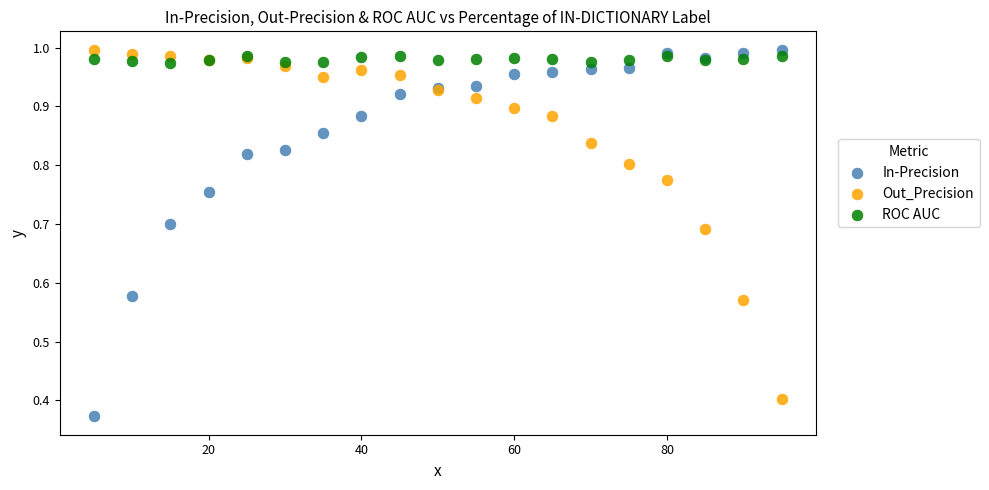

What are all the series names shown in the legend?

In-Precision, Out_Precision, ROC AUC